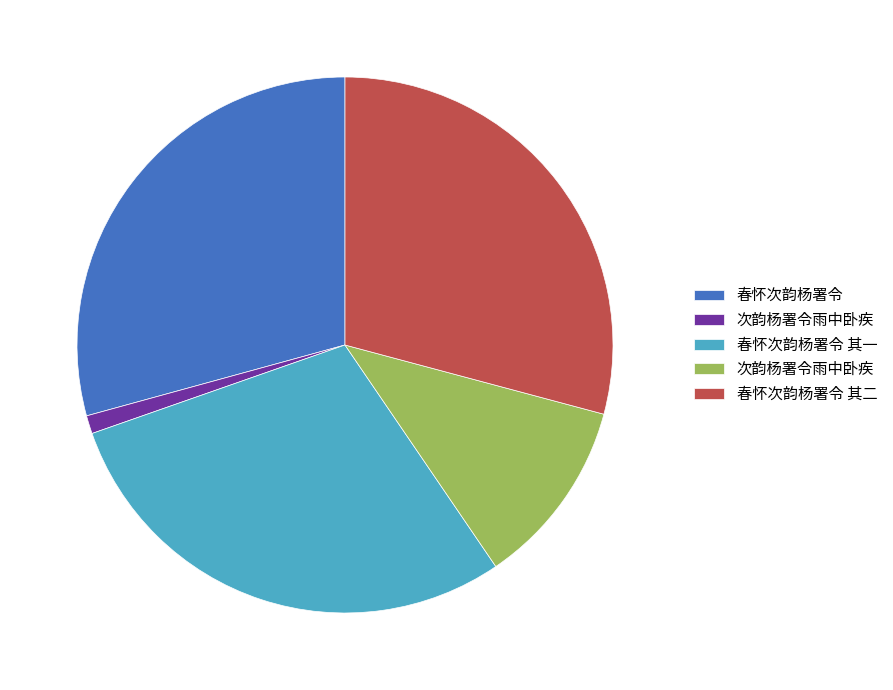

Is there a majority slice in this chart?

No